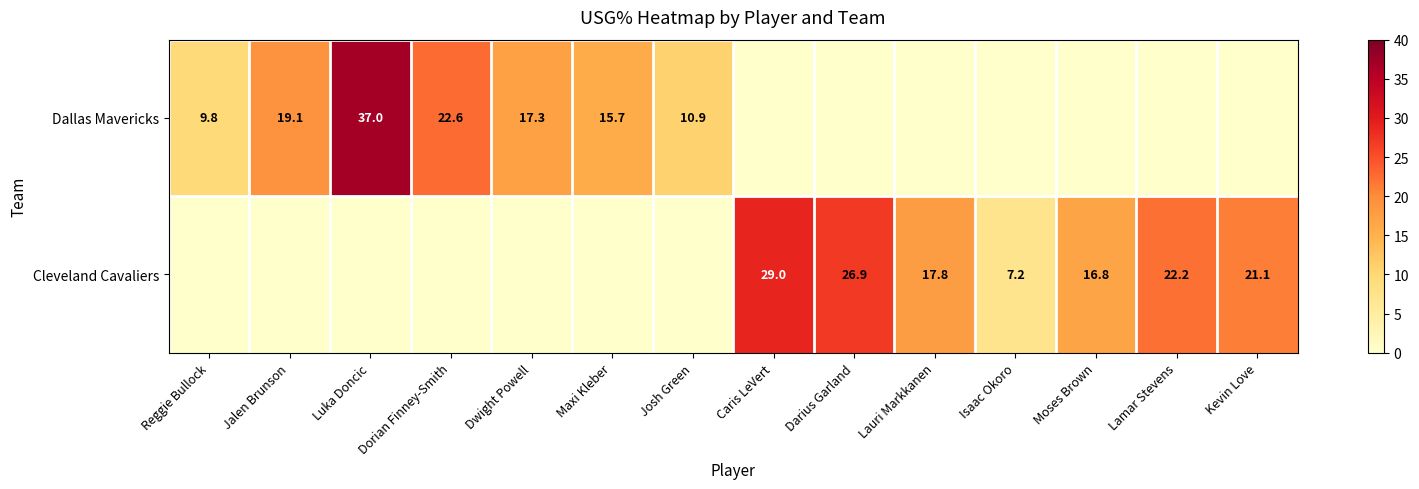

At which category is the sum across all series the highest?

Luka Doncic